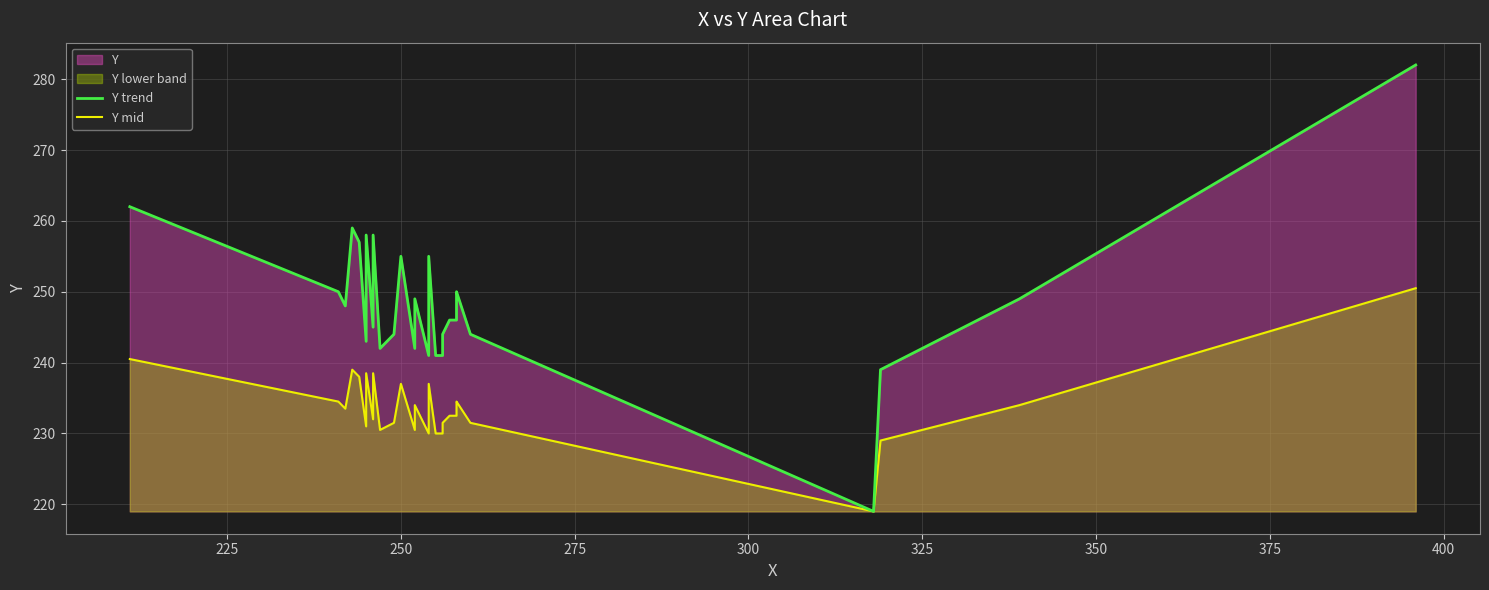

True or false: Y mid and Y trend cross at least once.

False